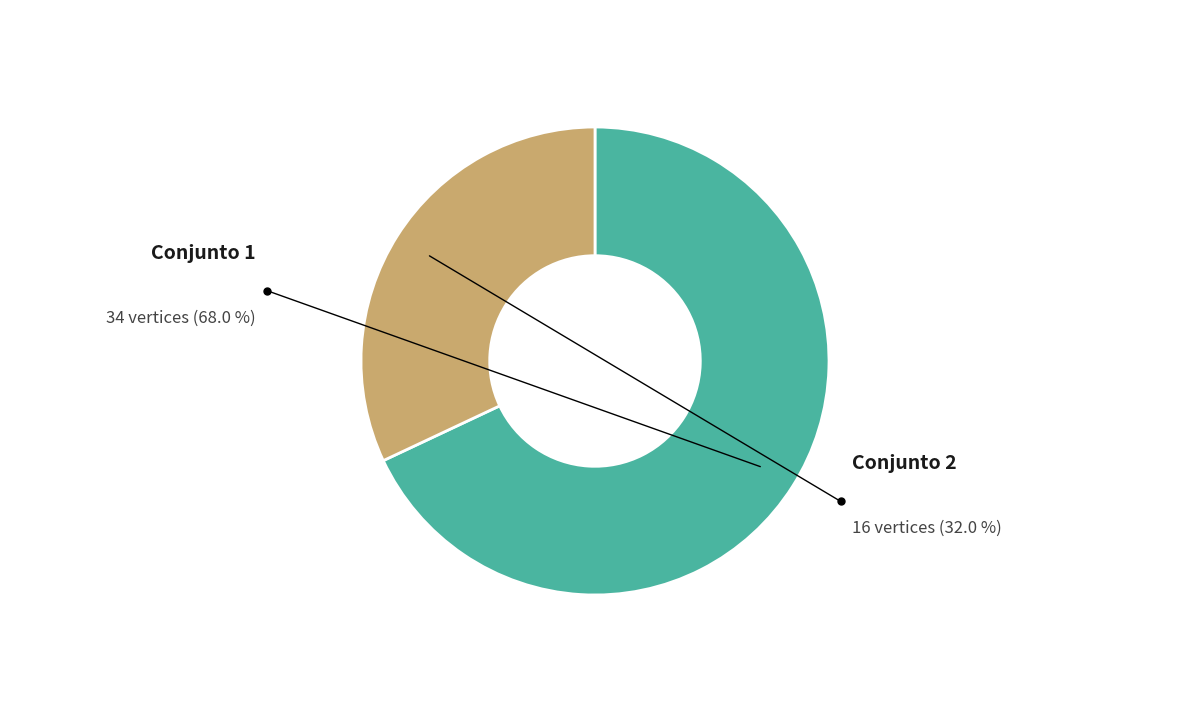

Between 1 and 2, which is larger?

1